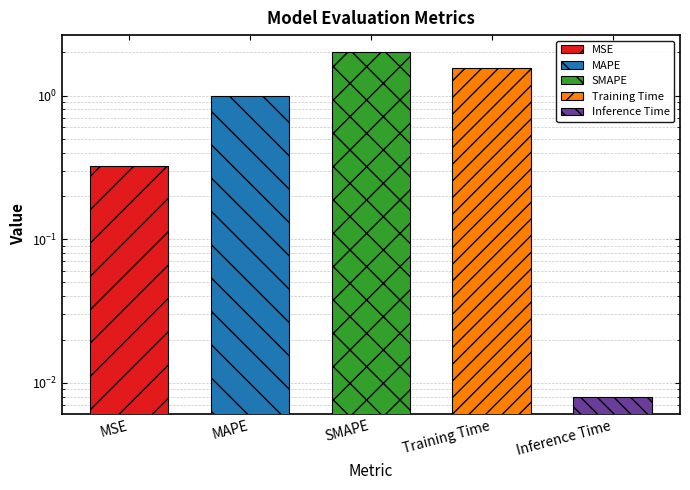

What is the change in value from MSE to Training Time?

+1.2